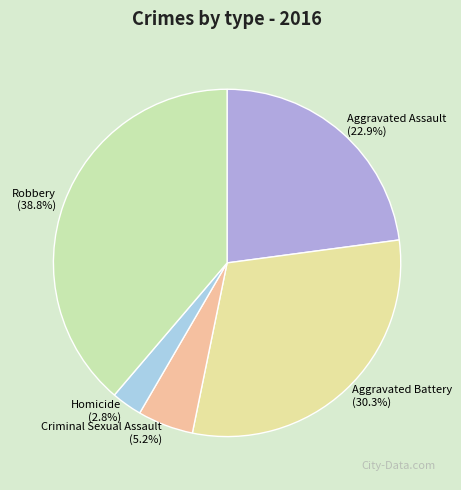

Does Homicide account for over 50% of the chart?

No